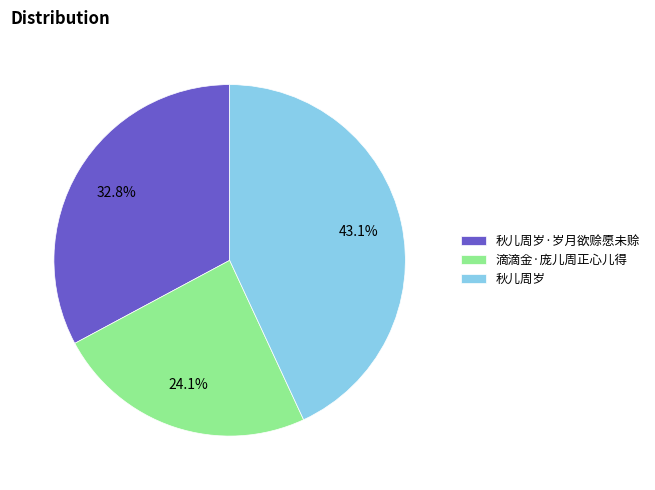

To the nearest percent, what percentage of the pie is 秋儿周岁·岁月欲赊愿未赊?

33%